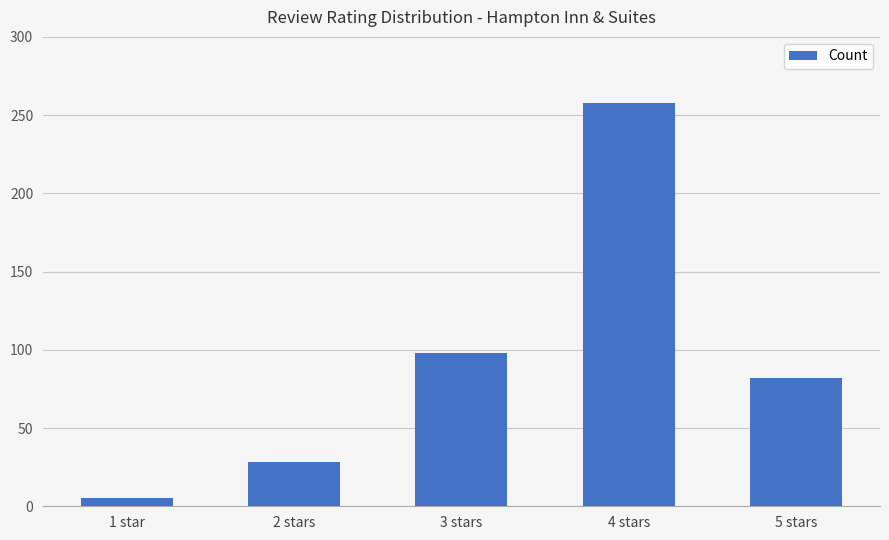

How many values are below 82?

2